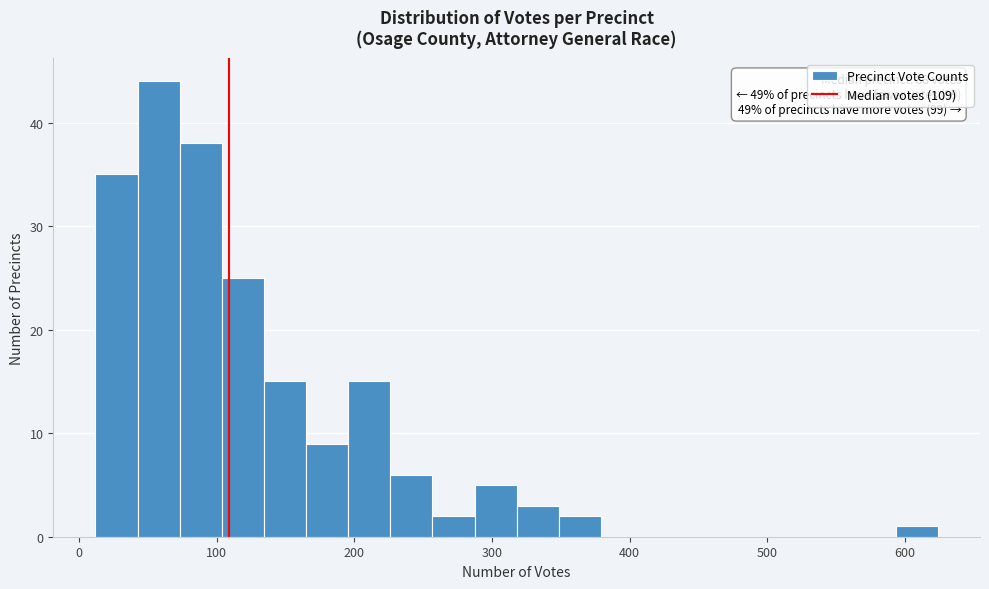

Read against the x-axis, roughly where is the centre of the tallest bar?

60